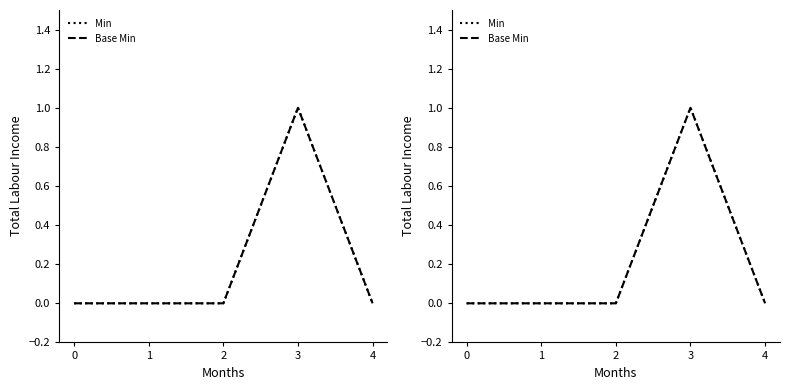

Rank the series by their maximum value, from highest to lowest.

Min, Base Min